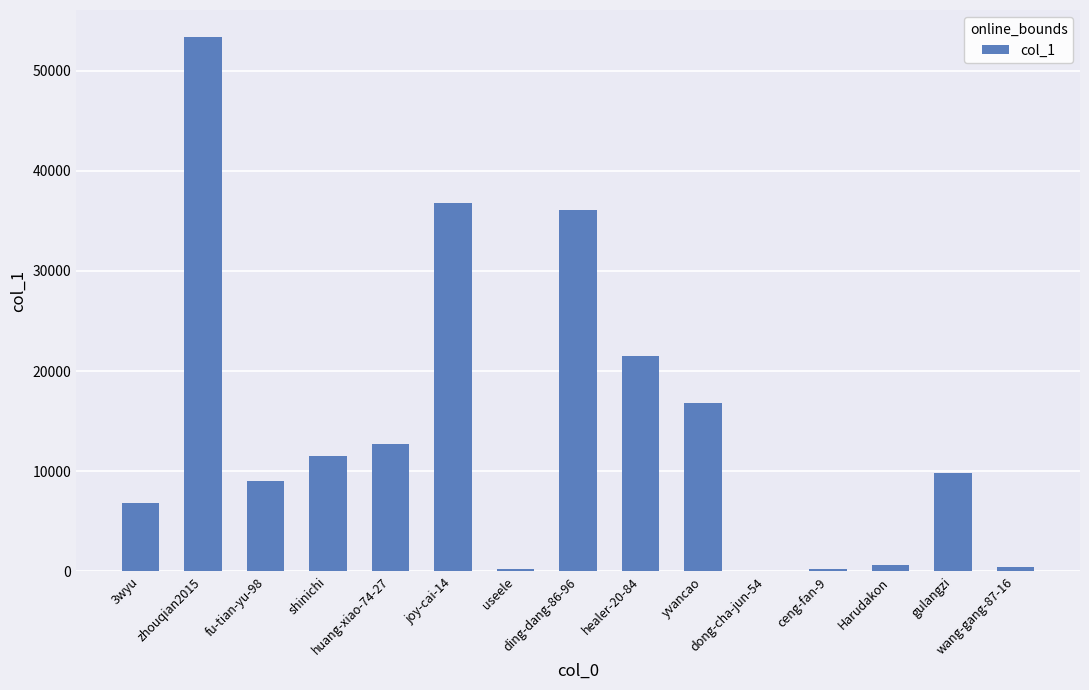

What is the maximum value shown in the chart?

53381